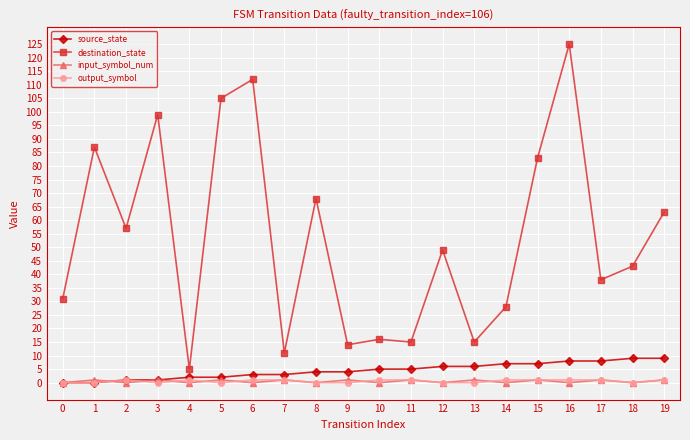

Between 14 and 19, which series saw the biggest shift?

destination_state